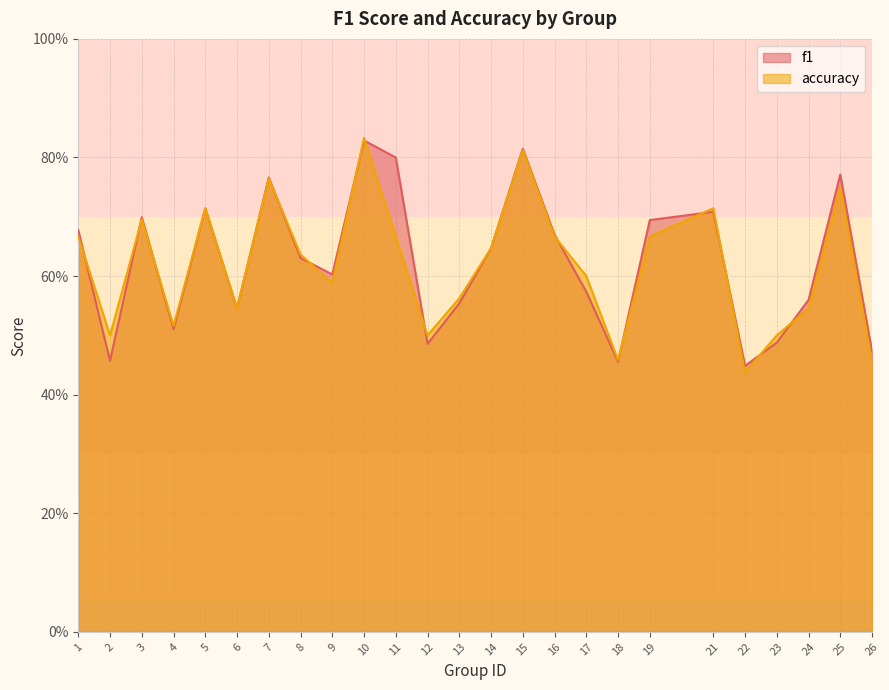

Count the f1 values in the range 0 to 1.

25